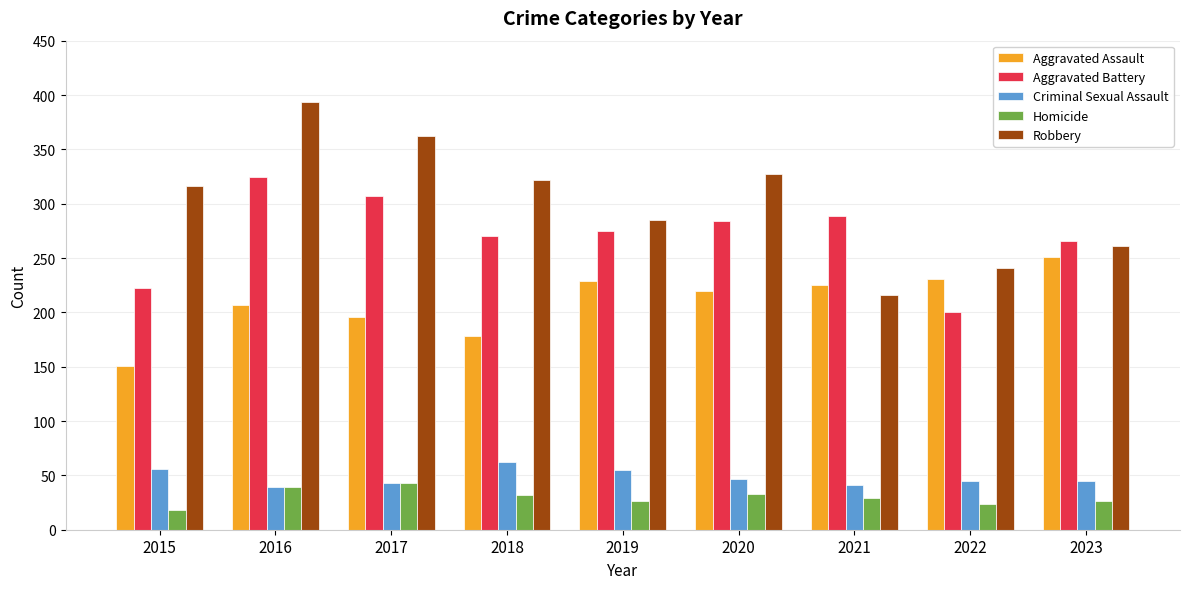

Which label corresponds to the largest value in the chart?

2016